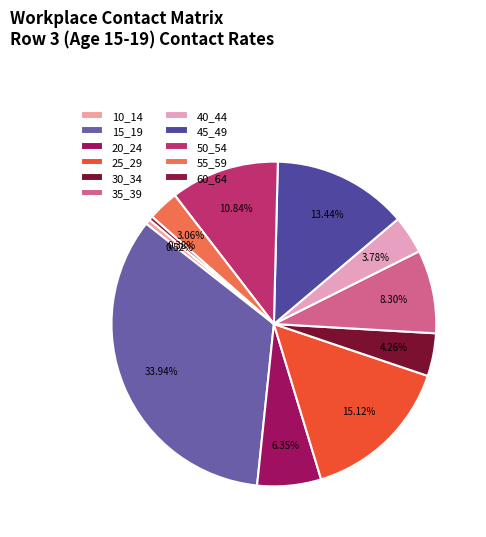

Count the number of slices in the pie.

11